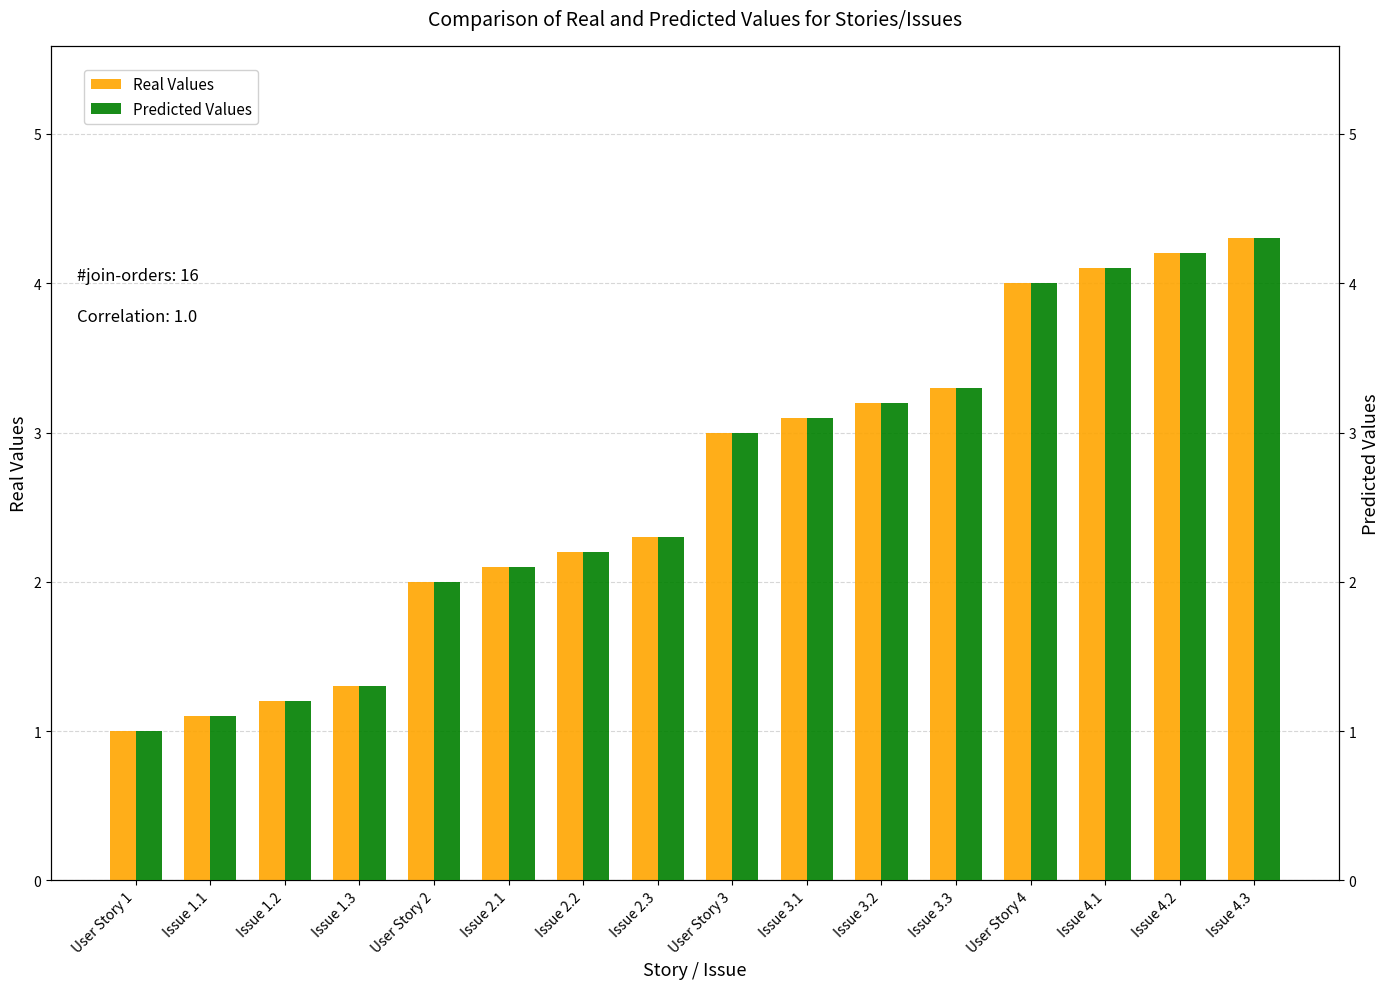

What is the label of the 13th bar from the left?

User Story 4